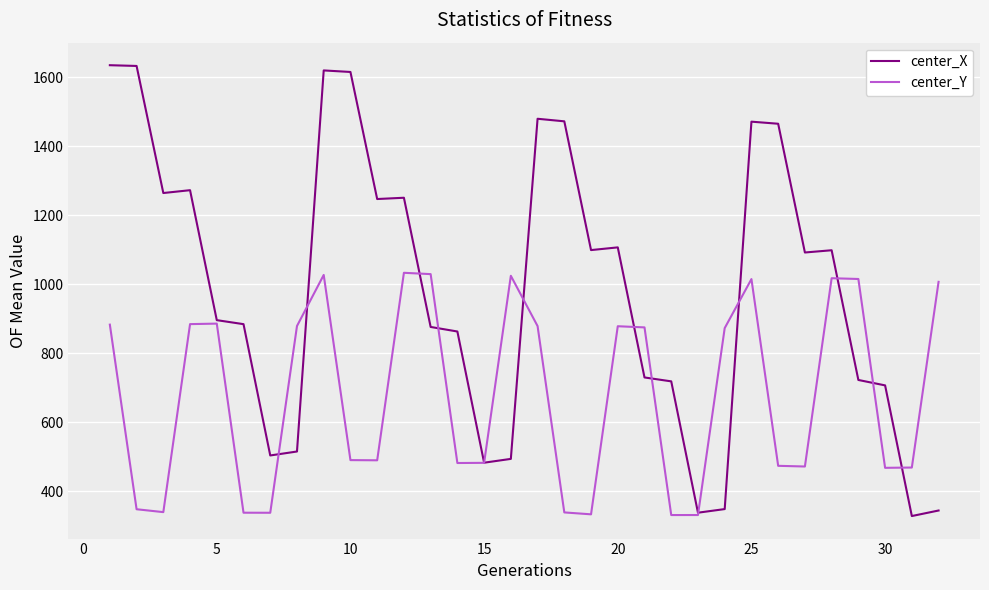

Does the chart have visible grid lines?

Yes